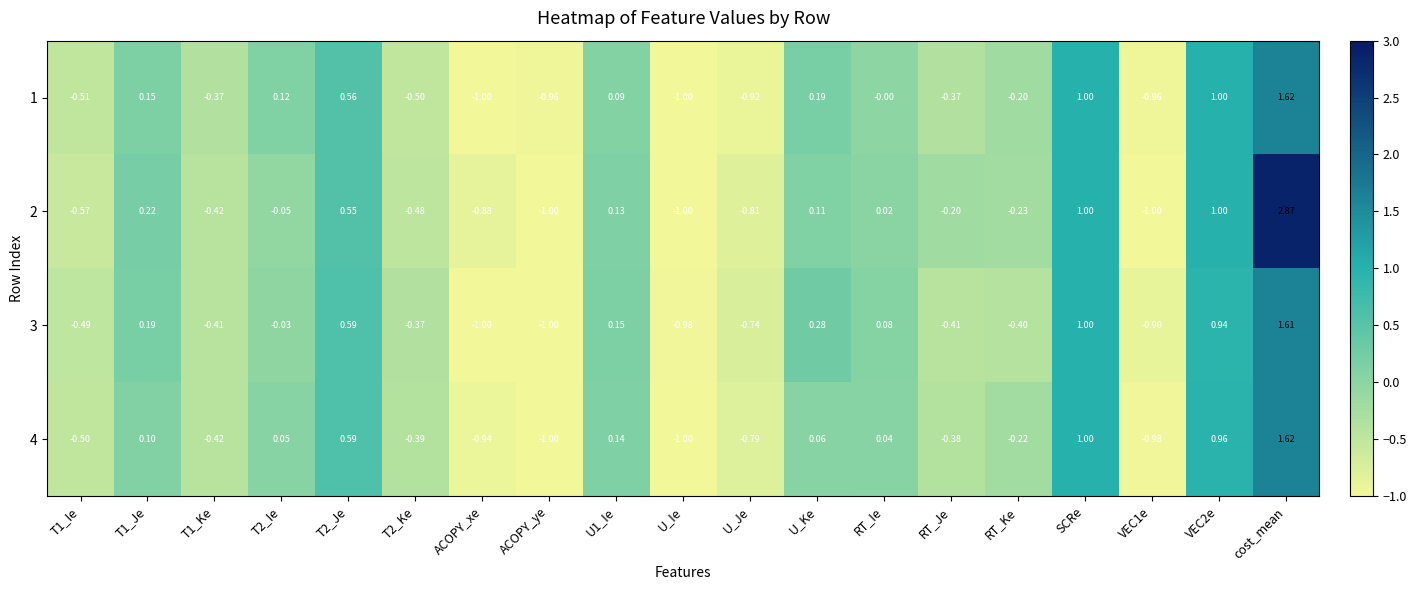

At which label does 4 reach its peak?

cost_mean